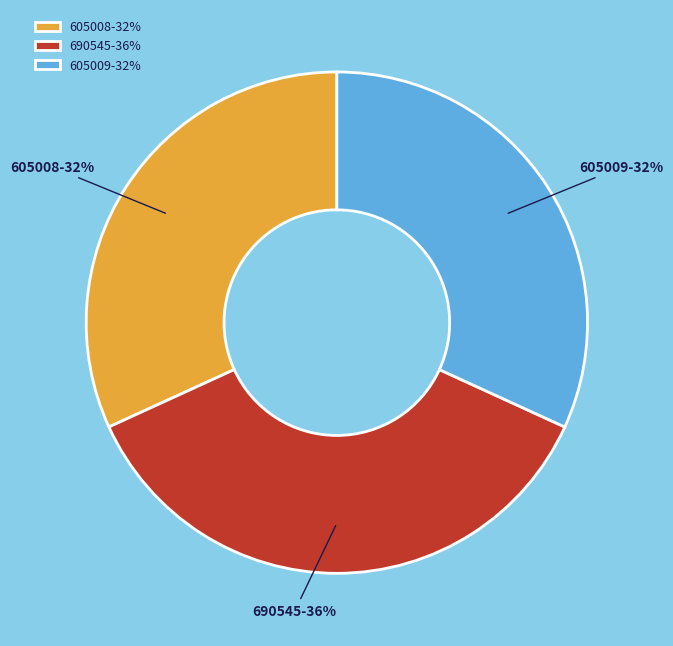

Is the sum of 690545-36% and 605008-32% greater than half?

Yes